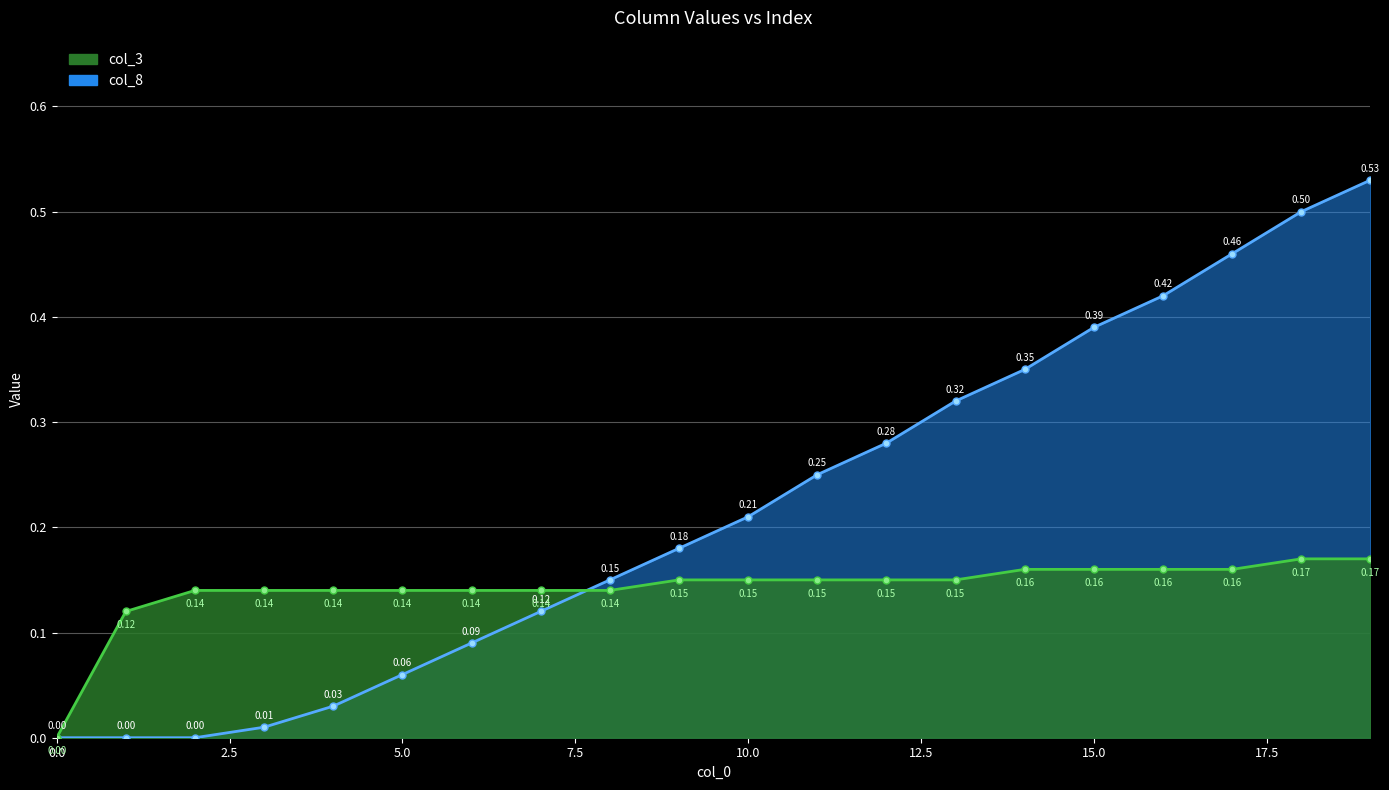

True or false: col_3_line and col_8_line intersect in this chart.

True